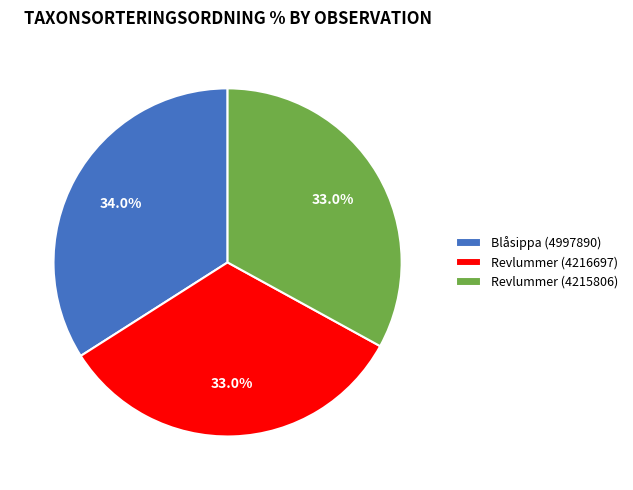

Which slice is the largest?

Blåsippa (4997890)